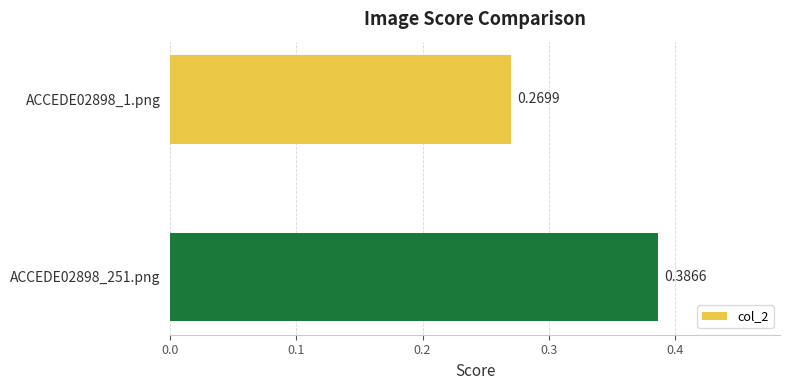

How many values are between 0 and 1?

2